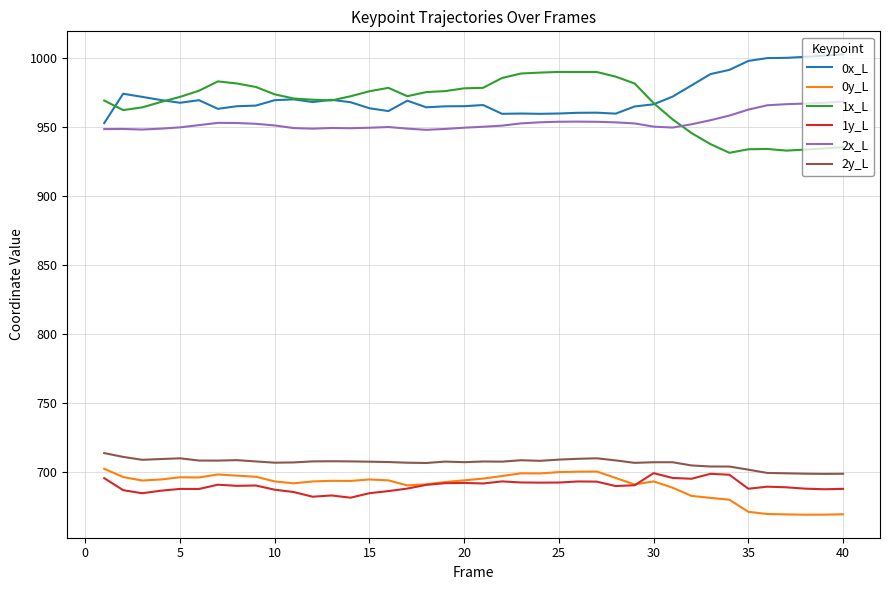

True or false: 1x_L and 0y_L intersect in this chart.

False